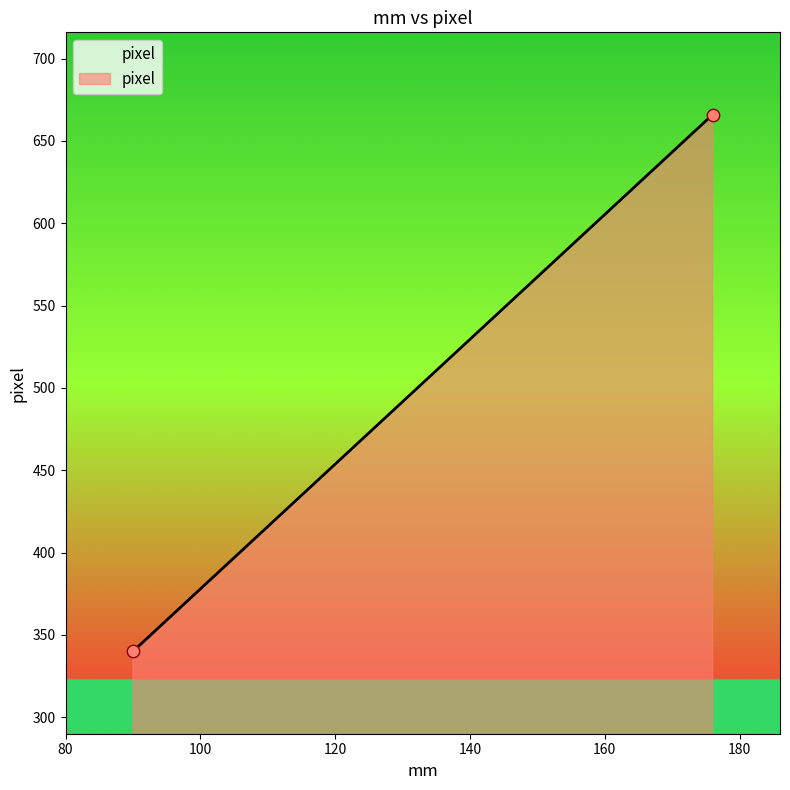

What is the average X value?

133